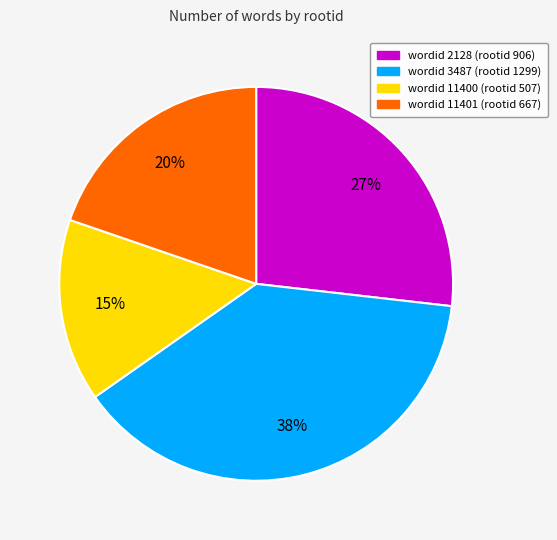

Rank the categories by value from highest to lowest.

wordid 3487 (rootid 1299), wordid 2128 (rootid 906), wordid 11401 (rootid 667), wordid 11400 (rootid 507)